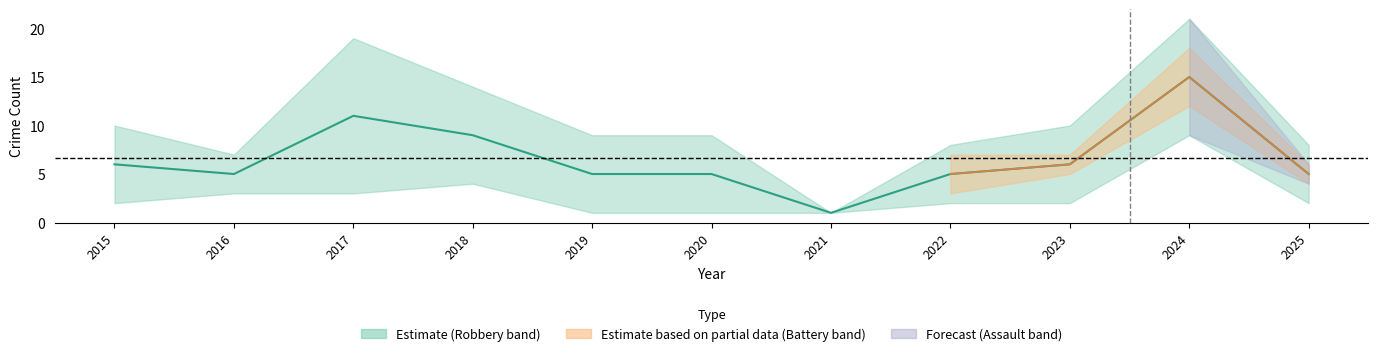

How many points are higher than both their immediate neighbors (excluding endpoints)?

2